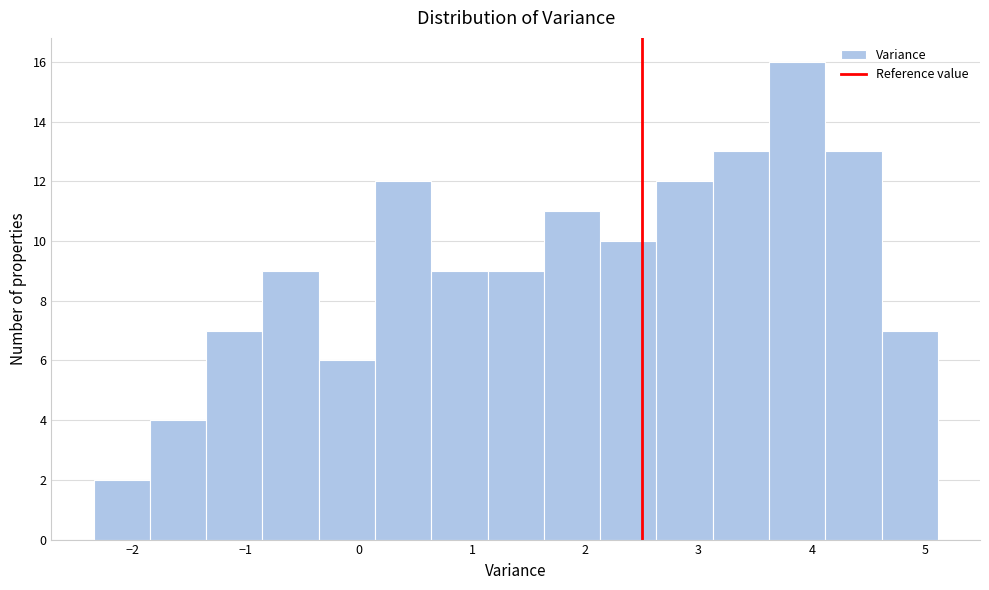

Which range on the x-axis has the tallest bar?

3.6 to 4.1